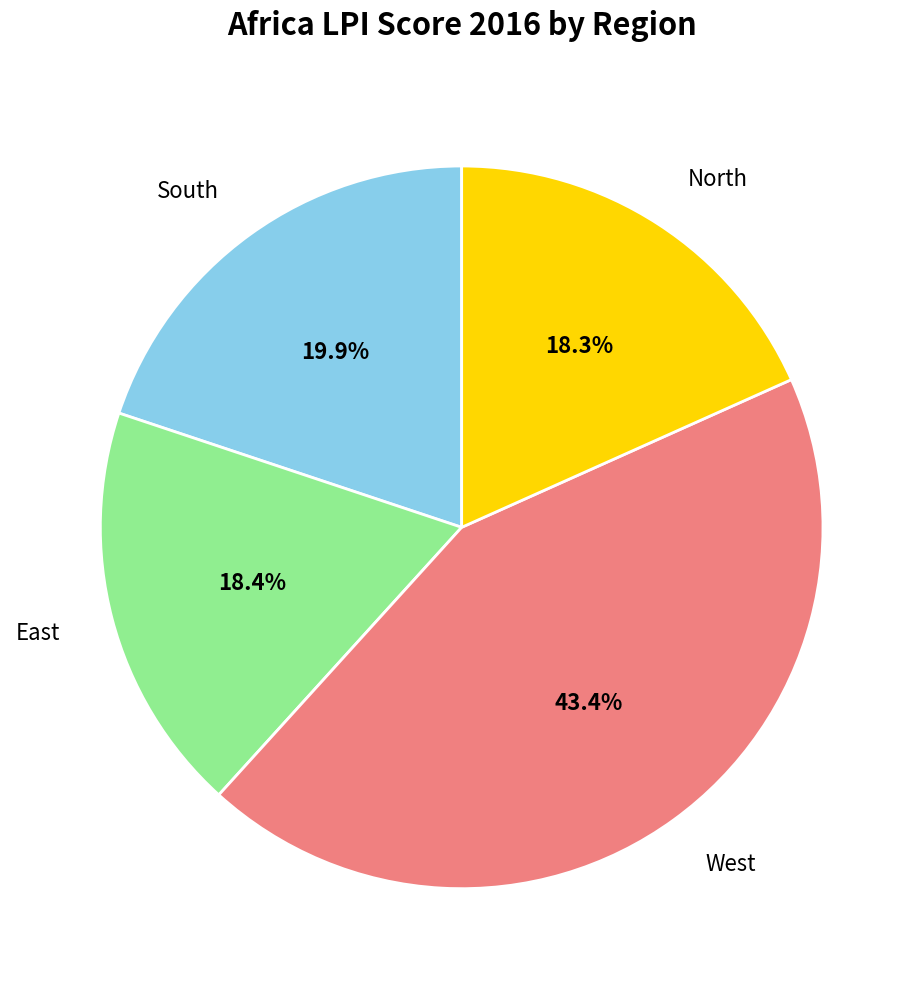

Is there a majority slice in this chart?

No